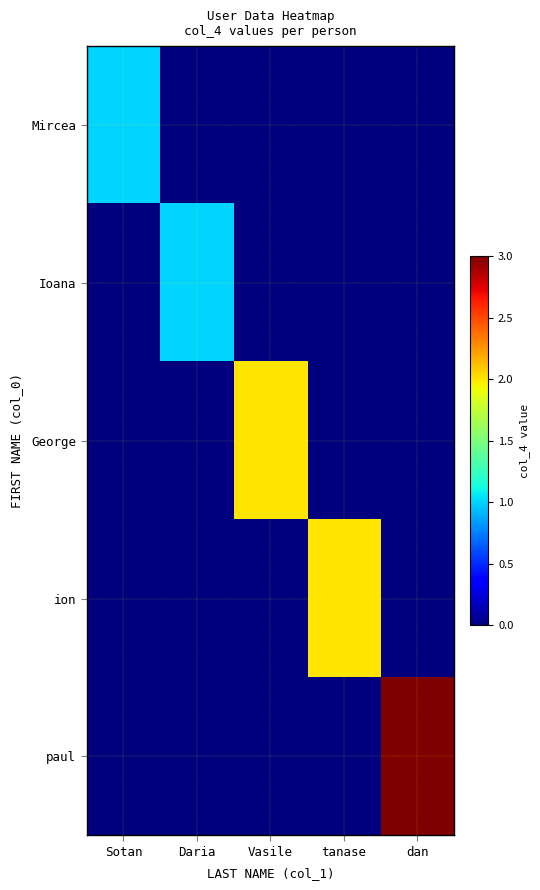

At dan, list the series in order from smallest to largest.

Mircea, Ioana, George, ion, paul